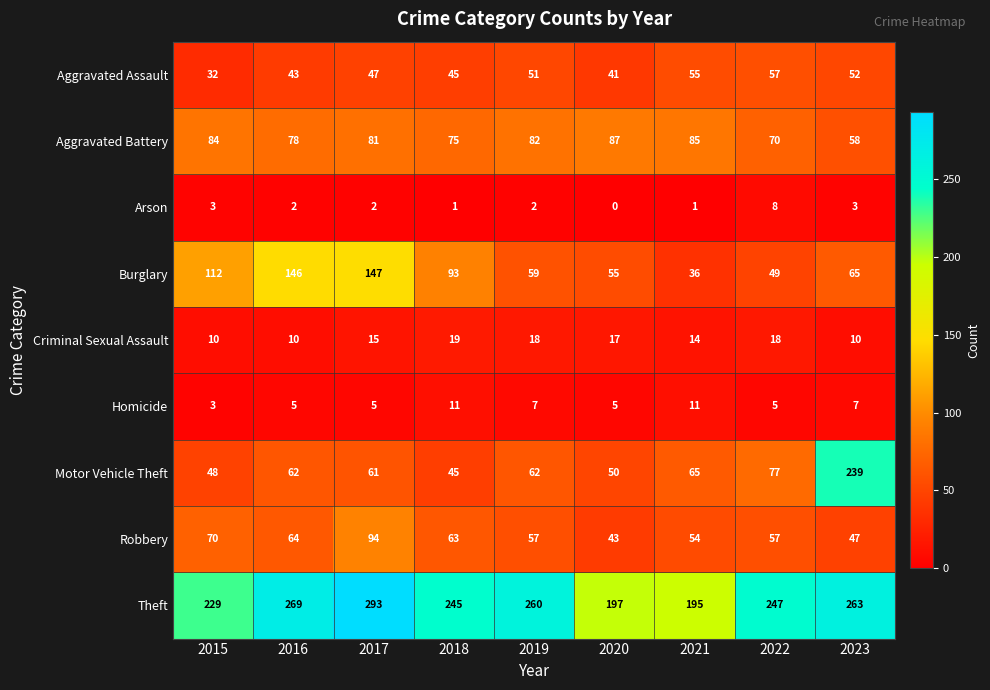

Rank the series by their maximum value, from lowest to highest.

Arson, Homicide, Criminal Sexual Assault, Aggravated Assault, Aggravated Battery, Robbery, Burglary, Motor Vehicle Theft, Theft